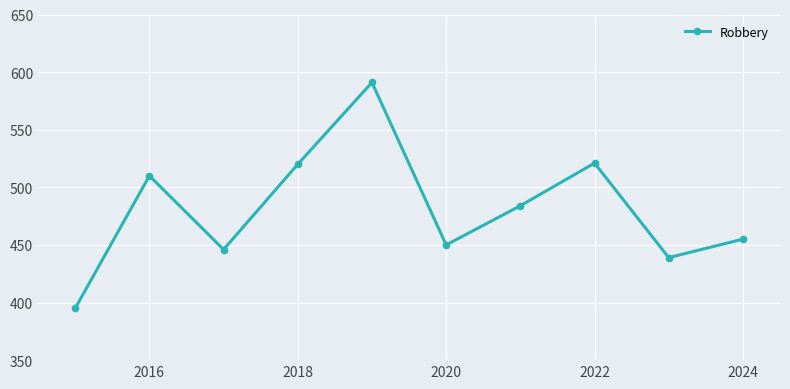

What is the value of the 5th point from the left?

591